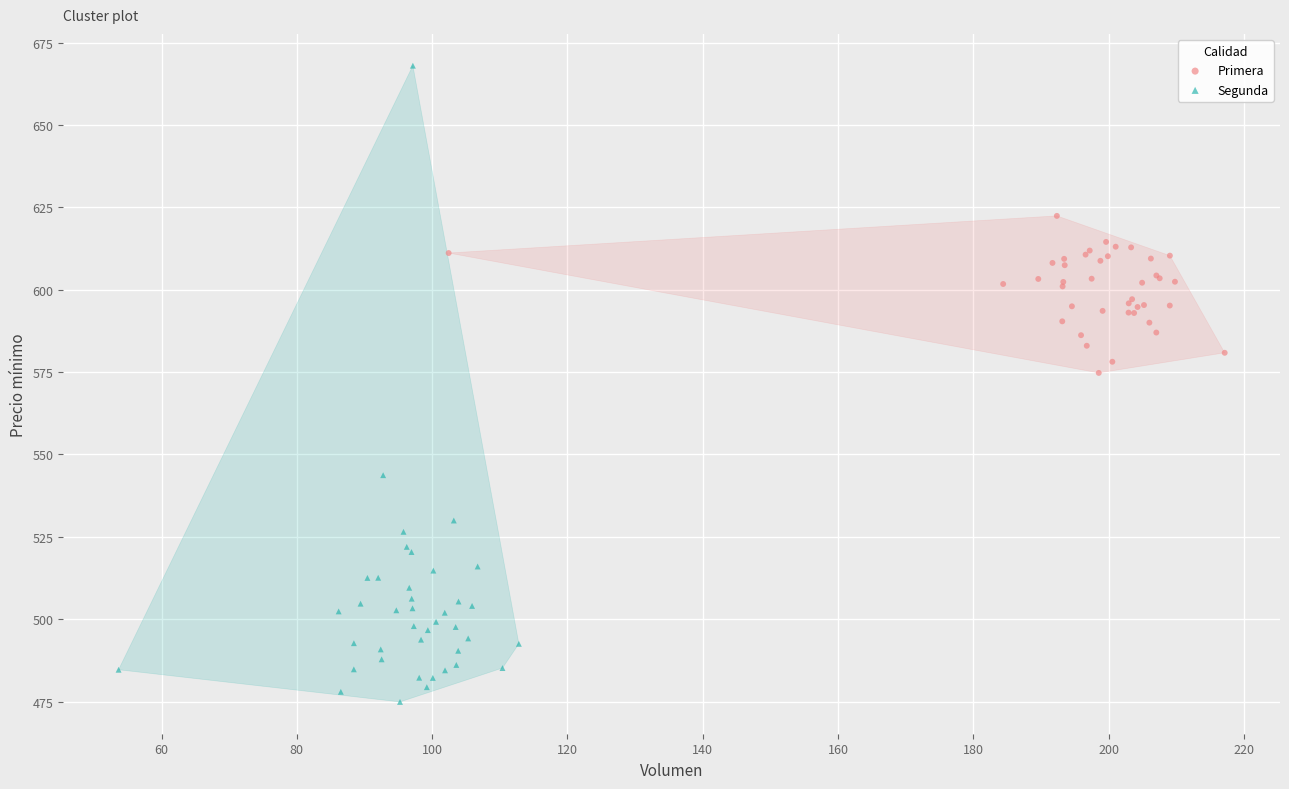

Which series contains the highest Y value?

Segunda